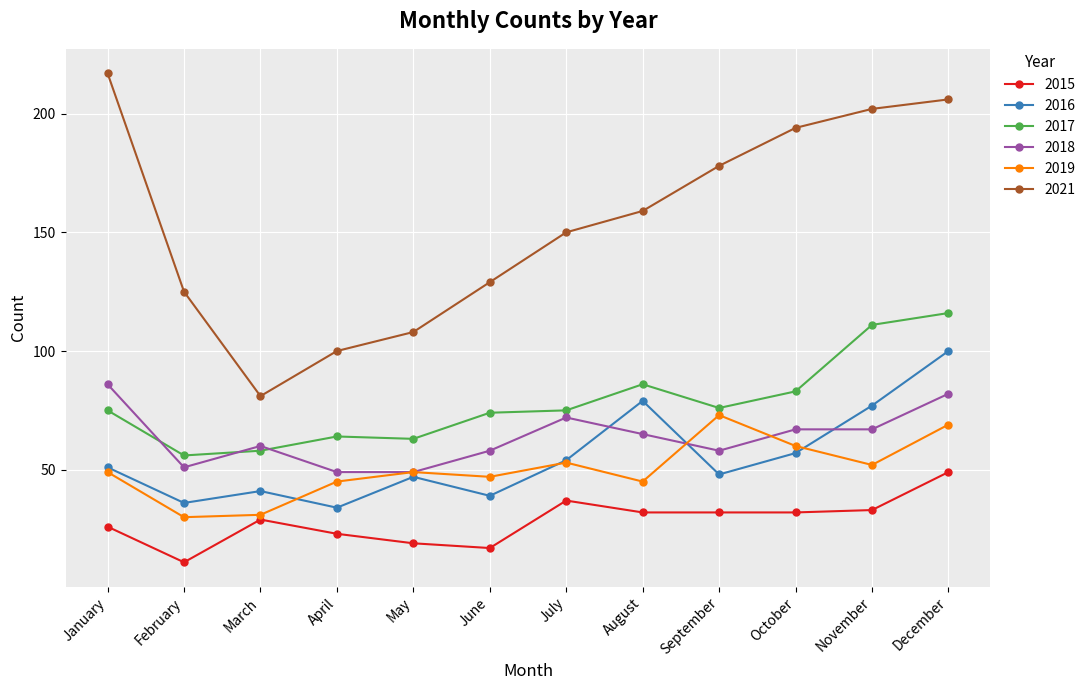

Where is the first local minimum for 2021?

March